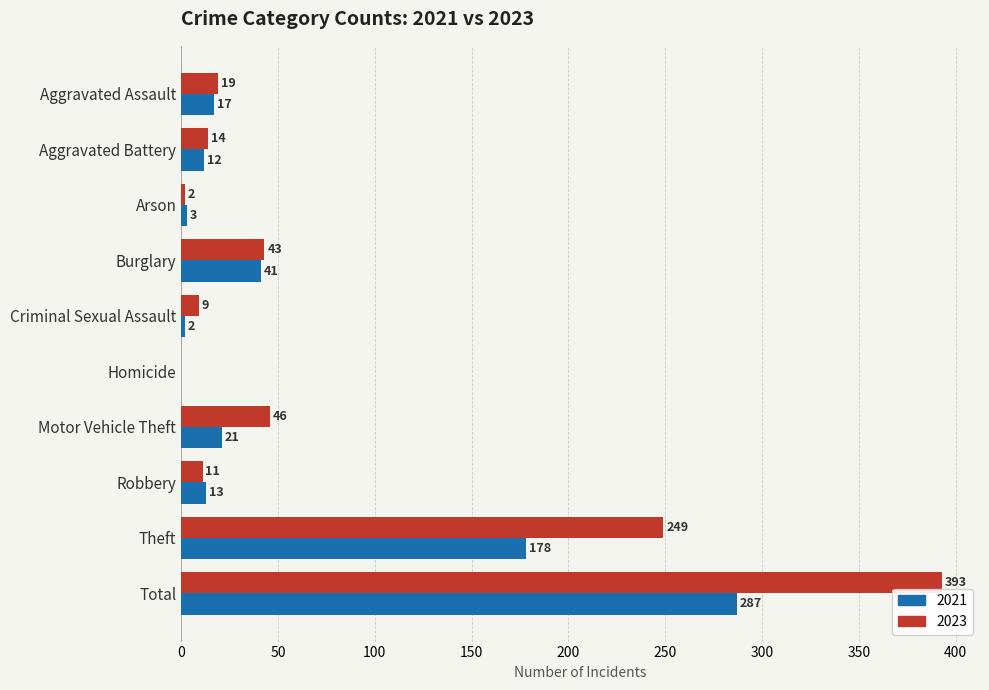

What is the sum of all 2021 values?

574